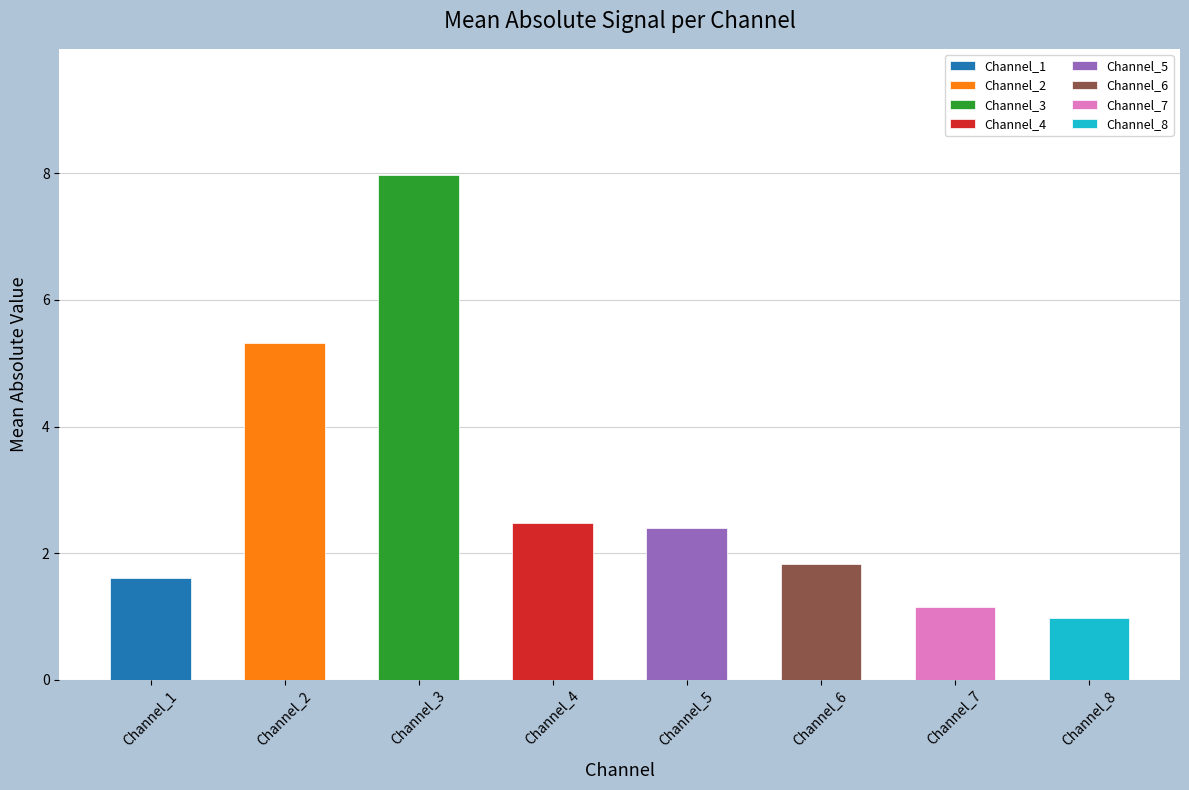

How many bars are there in total?

8